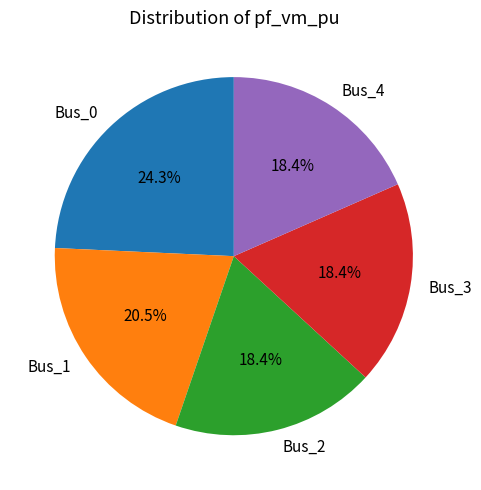

Which category has the biggest portion of the pie?

Bus_0